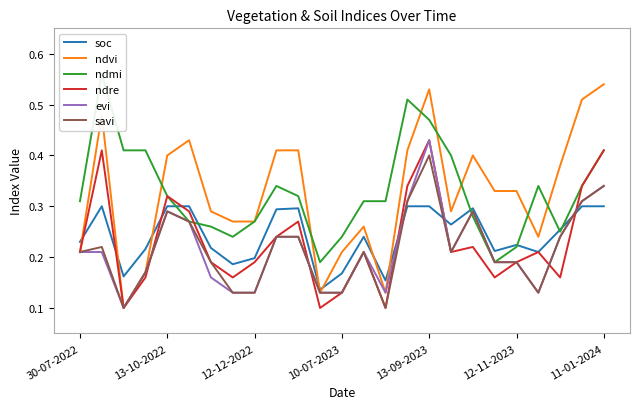

Which series has the largest total across all categories?

ndmi